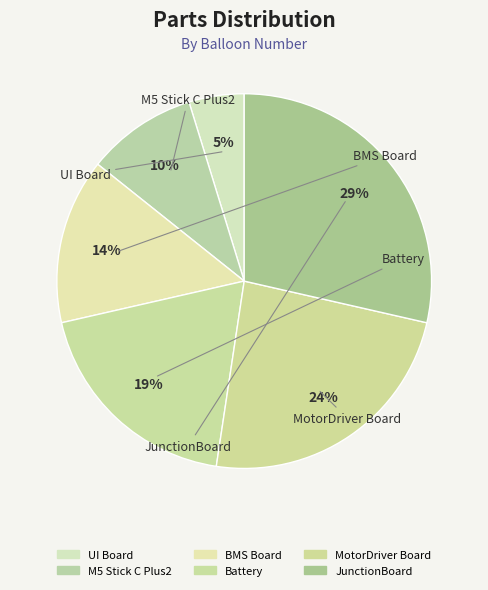

Combined, do JunctionBoard and M5 Stick C Plus2 account for over 50%?

No